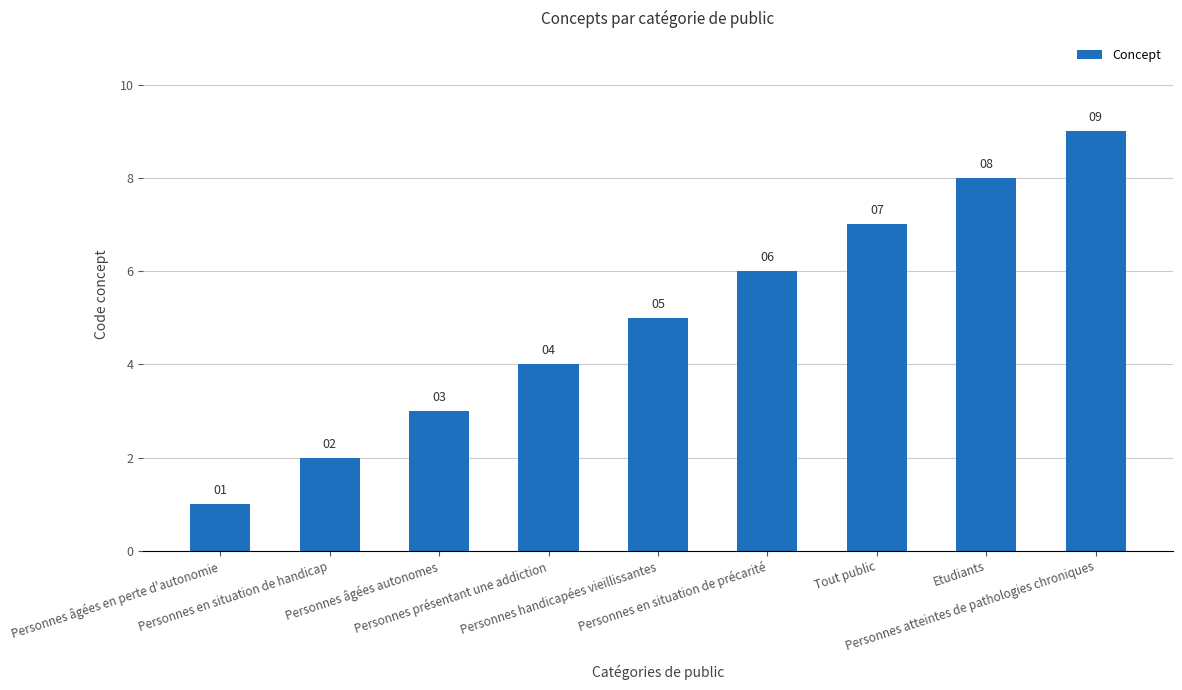

Reading left to right, list all the values displayed in this chart.

1	2	3	4	5	6	7	8	9